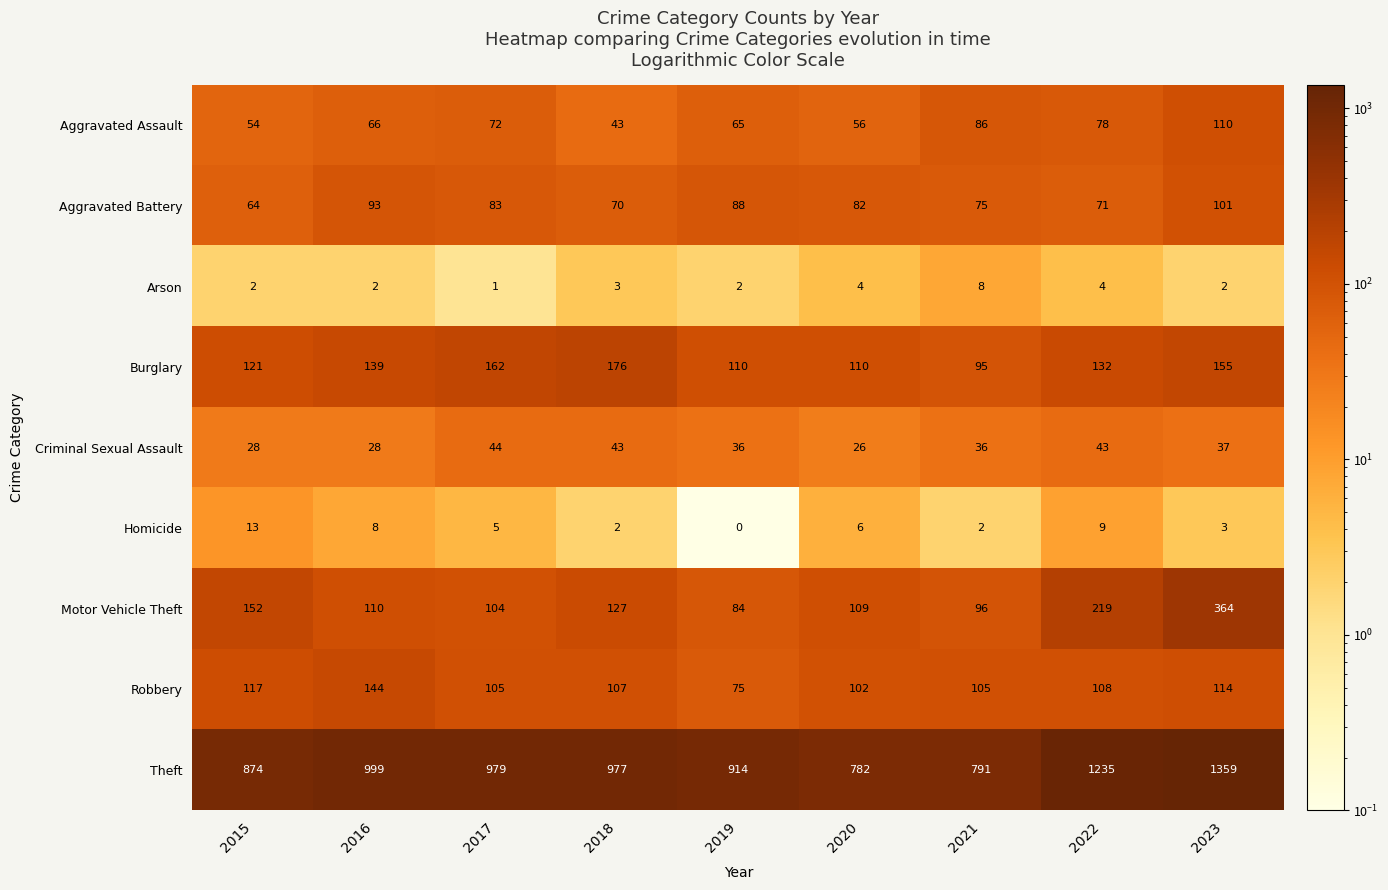

Where is Homicide nearest to the value 6?

2020